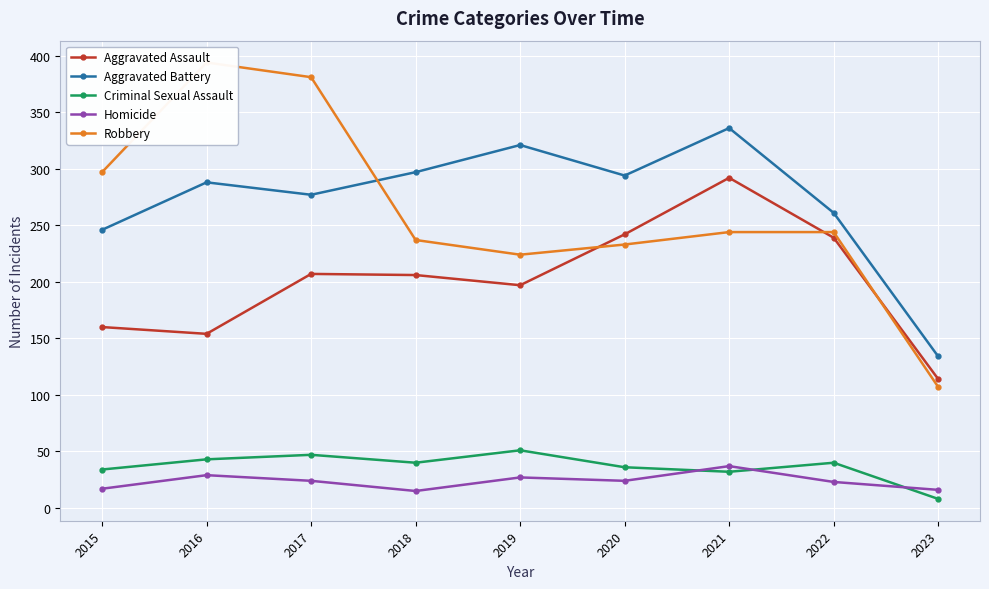

What is the value of the Homicide point at the 8th from the left?

23